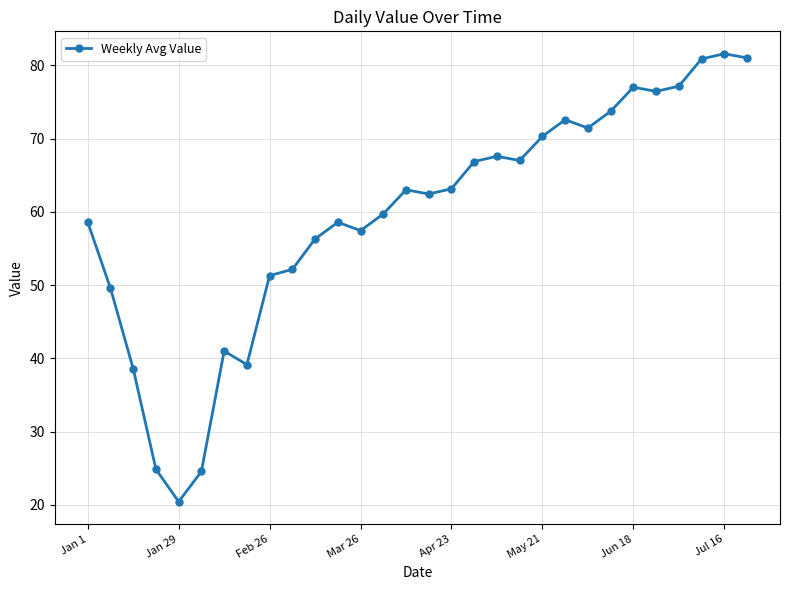

What is the value of the 25th point from the left?

77.0